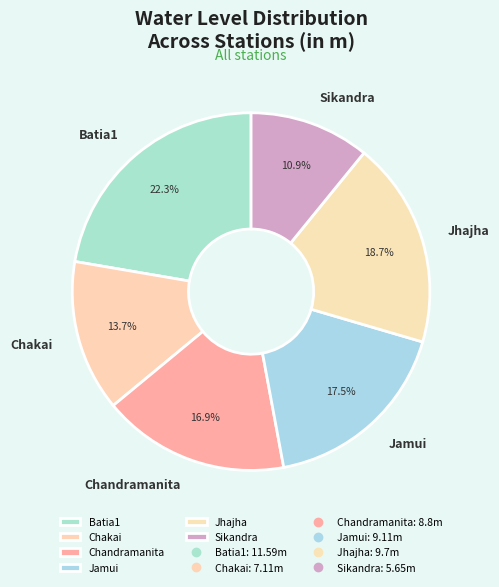

Do Jhajha and Chandramanita together represent more than half of the pie?

No